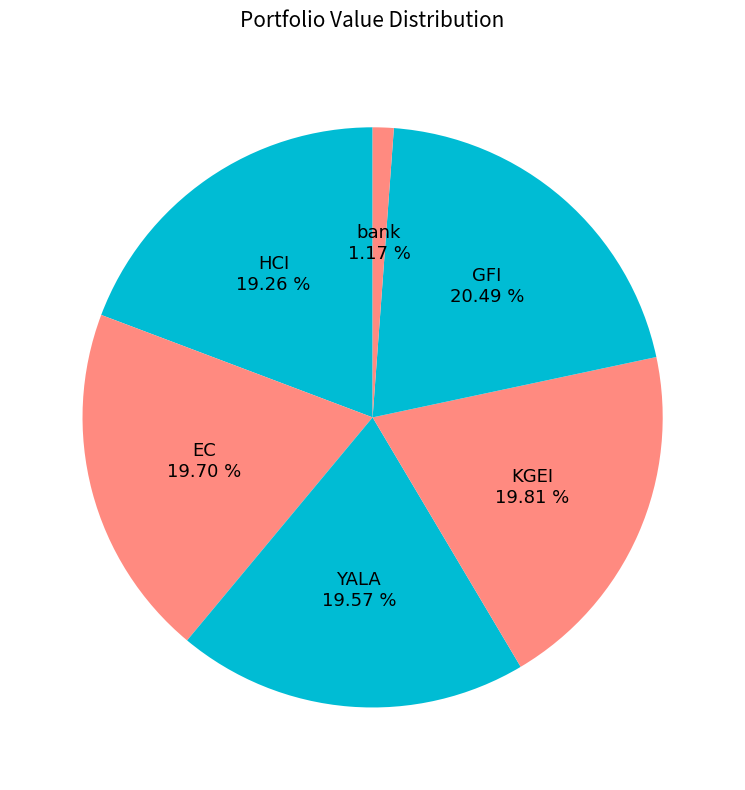

Does any single category account for the majority?

No